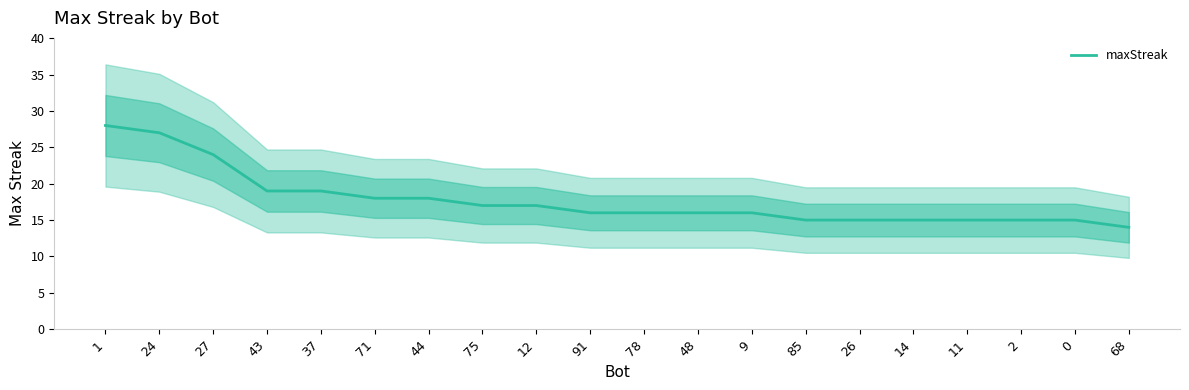

How many lines are shown in the chart?

1